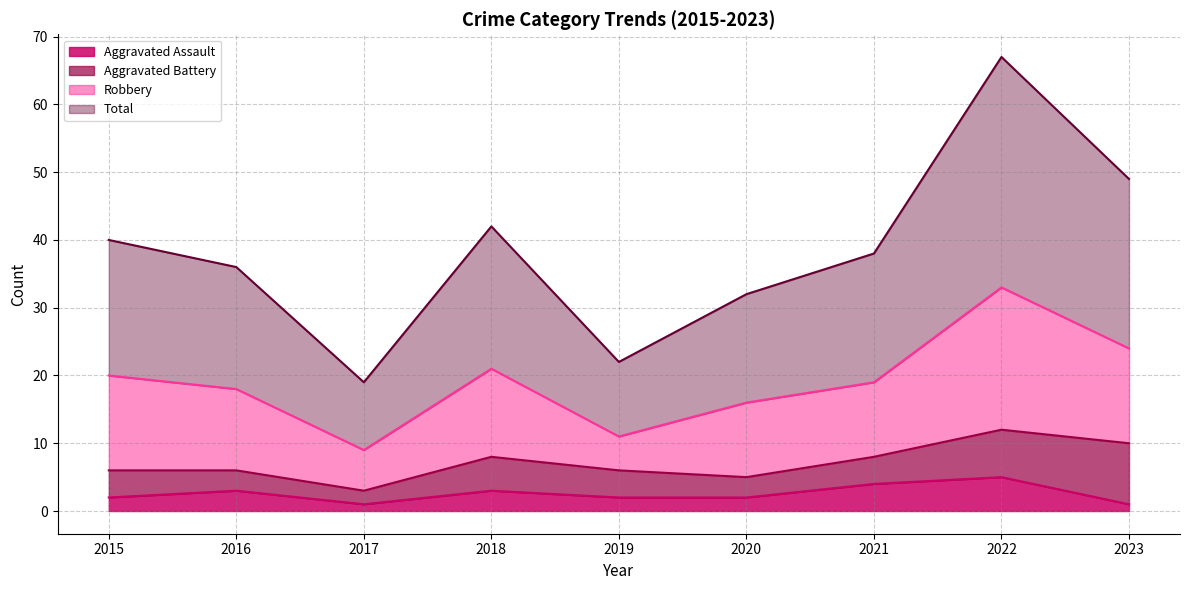

List the labels in order of Aggravated Assault value, largest first.

2022, 2021, 2016, 2018, 2015, 2019, 2020, 2017, 2023